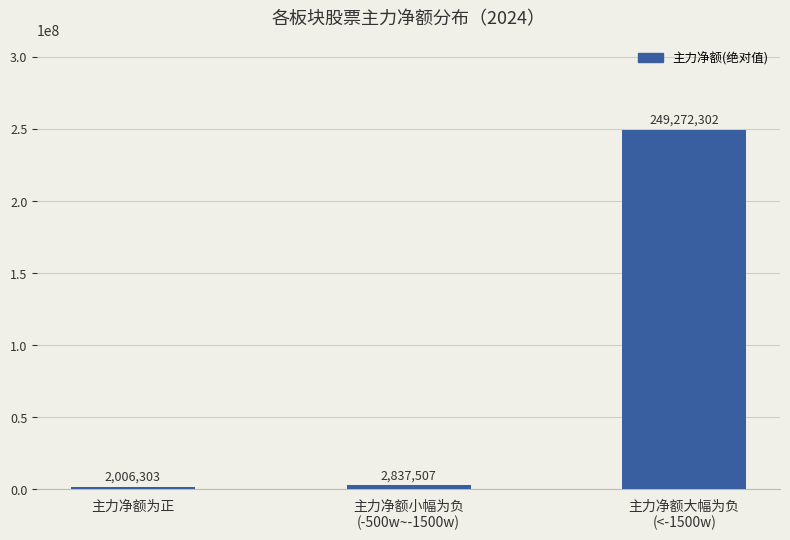

How many categories are shown in the chart?

3